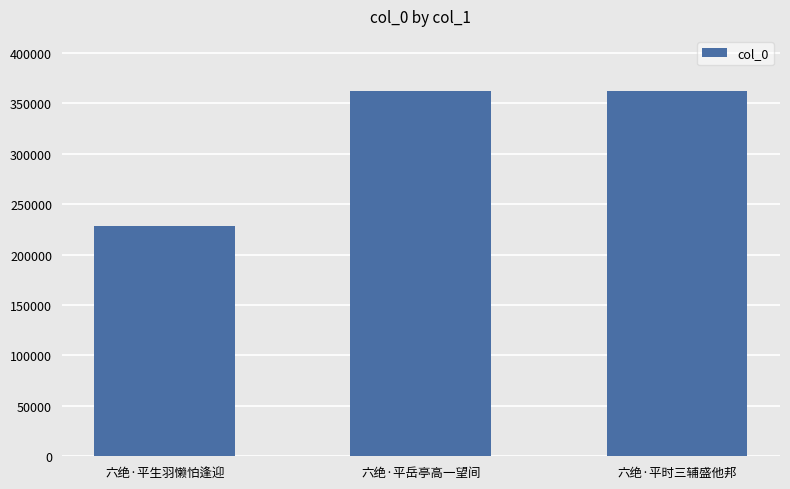

Are the bars horizontal?

No